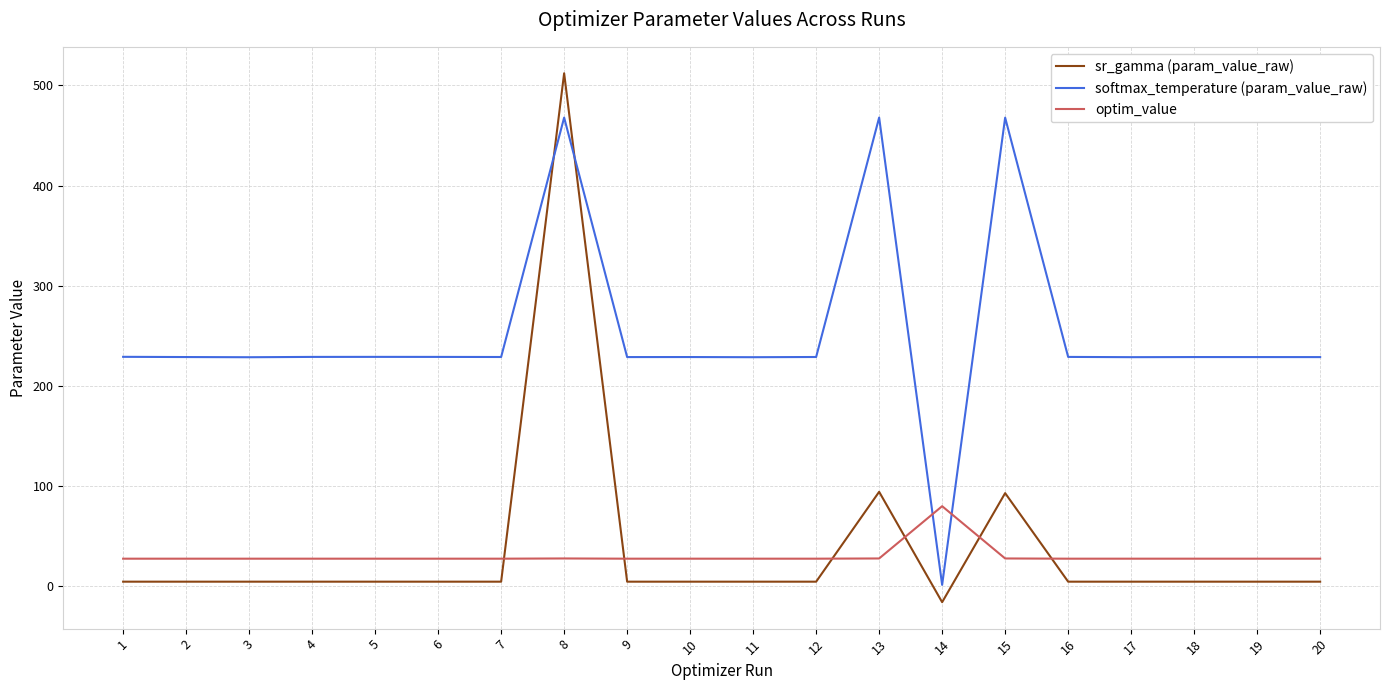

Where does the sr_gamma (param_value_raw) series first go above 4?

1